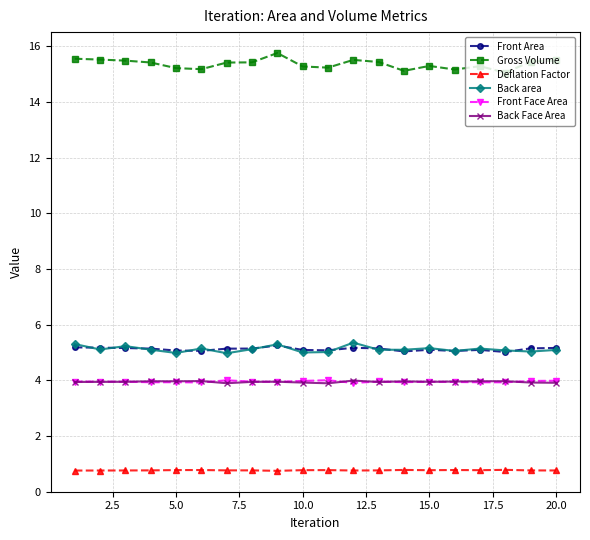

What is the value of the Back area point at the 15th from the left?

5.2